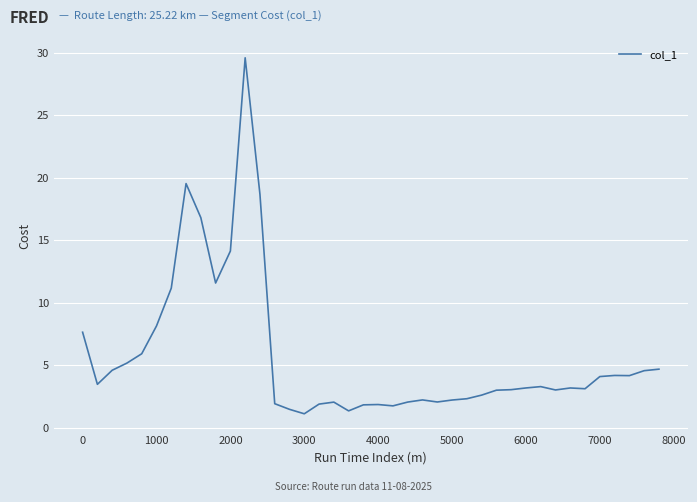

How many lines are shown in the chart?

1